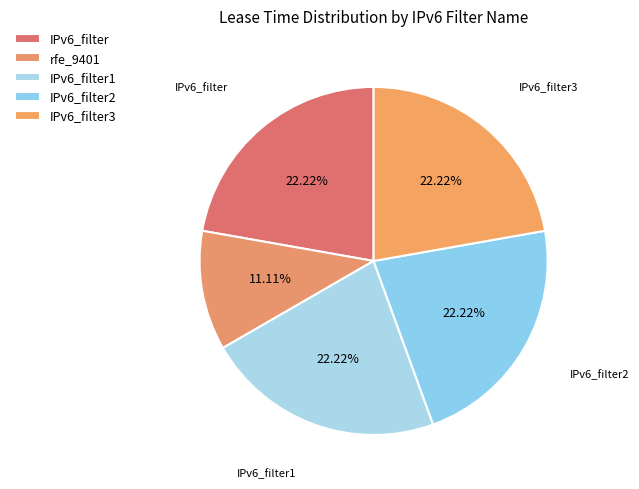

What percentage is the IPv6_filter3 slice, to the nearest percent?

22%